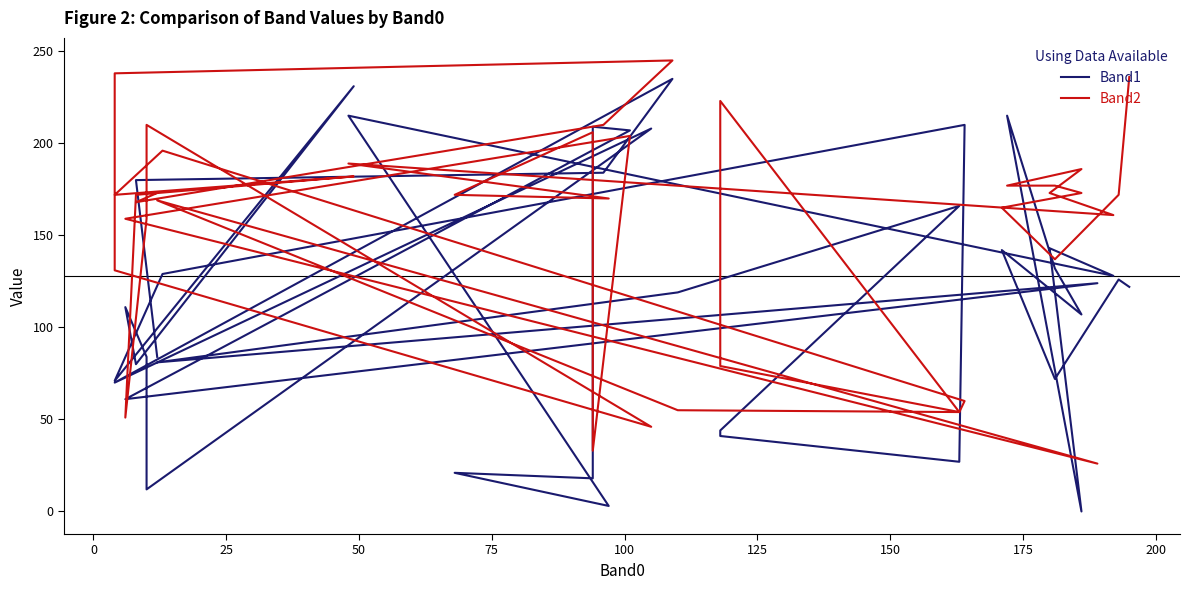

What is the value of the Band1 point at the 39th from the left?

126